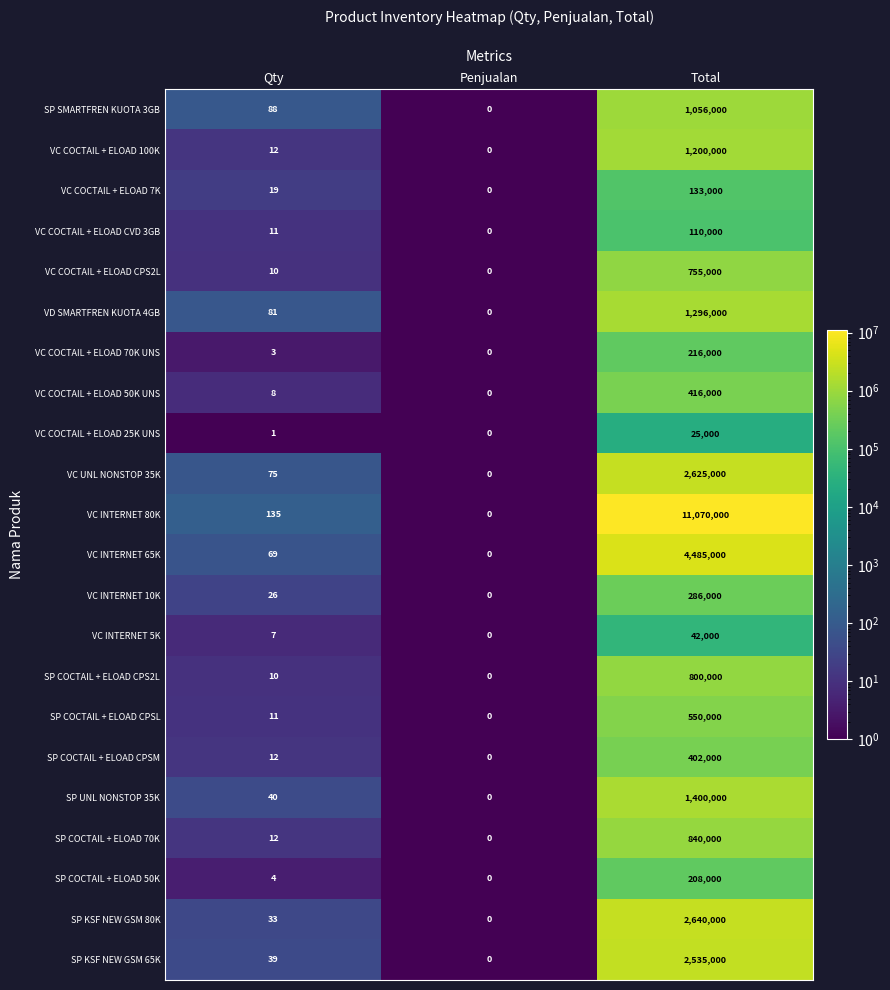

Between Qty and Total, which series saw the biggest shift?

VC INTERNET 80K